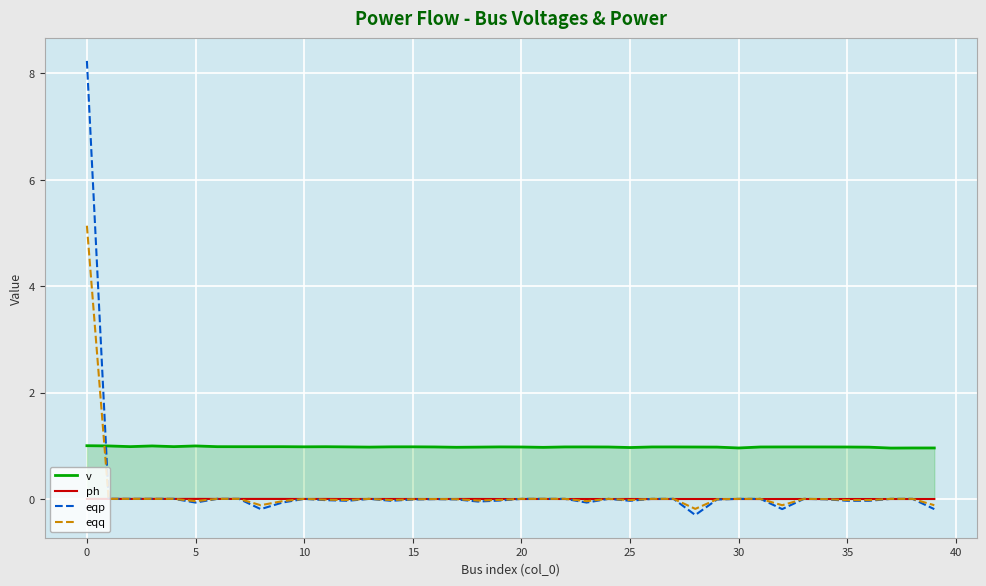

True or false: eqp and v cross at least once.

True